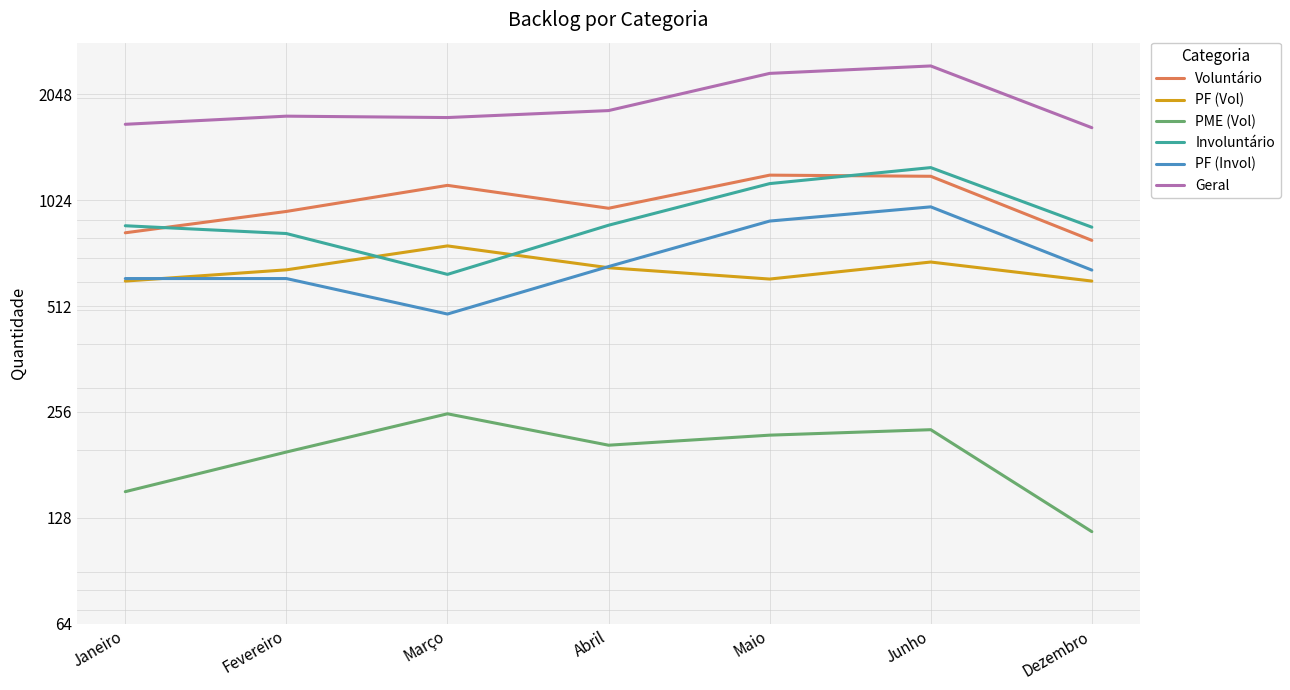

Rank the categories by Involuntário value from highest to lowest.

Junho, Maio, Abril, Janeiro, Dezembro, Fevereiro, Março